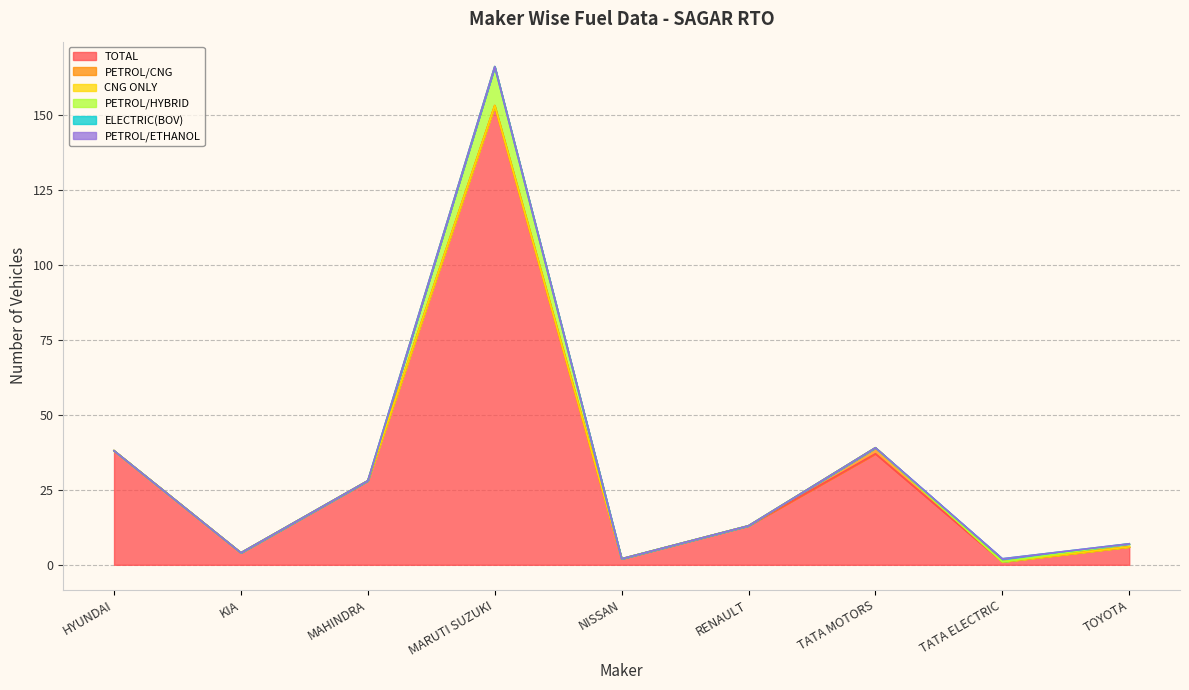

True or false: PETROL/CNG has a value of 0 at MAHINDRA.

True